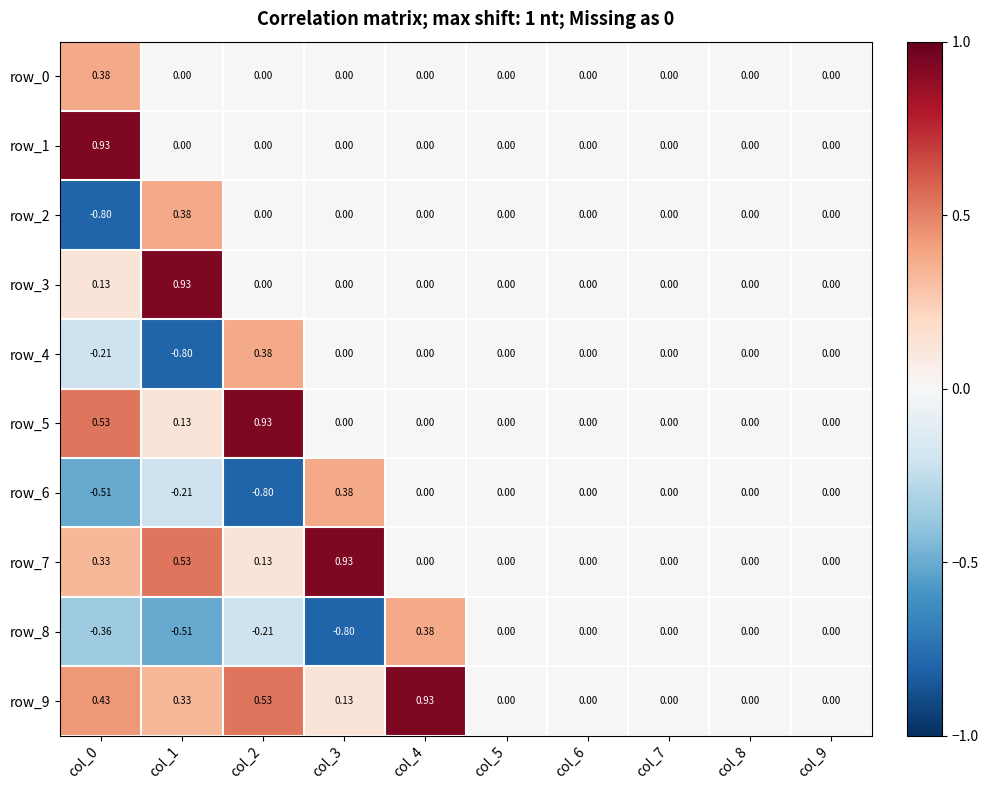

Reading left to right, extract all data points from this chart.

row_0: 0.4	0.0	0.0	0.0	0.0	0.0	0.0	0.0	0.0	0.0
row_1: 0.9	0.0	0.0	0.0	0.0	0.0	0.0	0.0	0.0	0.0
row_2: -0.8	0.4	0.0	0.0	0.0	0.0	0.0	0.0	0.0	0.0
row_3: 0.1	0.9	0.0	0.0	0.0	0.0	0.0	0.0	0.0	0.0
row_4: -0.2	-0.8	0.4	0.0	0.0	0.0	0.0	0.0	0.0	0.0
row_5: 0.5	0.1	0.9	0.0	0.0	0.0	0.0	0.0	0.0	0.0
row_6: -0.5	-0.2	-0.8	0.4	0.0	0.0	0.0	0.0	0.0	0.0
row_7: 0.3	0.5	0.1	0.9	0.0	0.0	0.0	0.0	0.0	0.0
row_8: -0.4	-0.5	-0.2	-0.8	0.4	0.0	0.0	0.0	0.0	0.0
row_9: 0.4	0.3	0.5	0.1	0.9	0.0	0.0	0.0	0.0	0.0